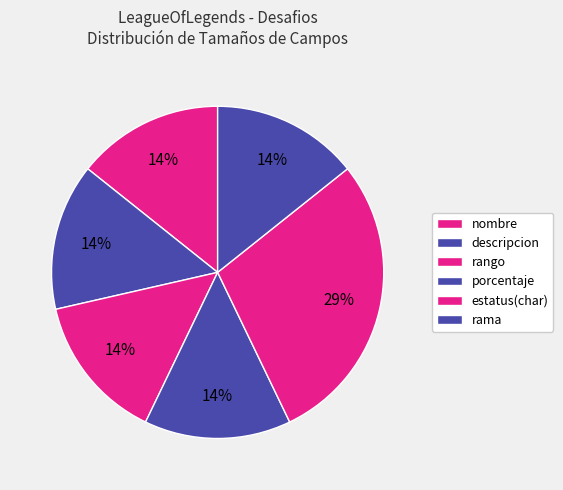

Approximately how many times larger is the value at rango compared to descripcion?

1.0